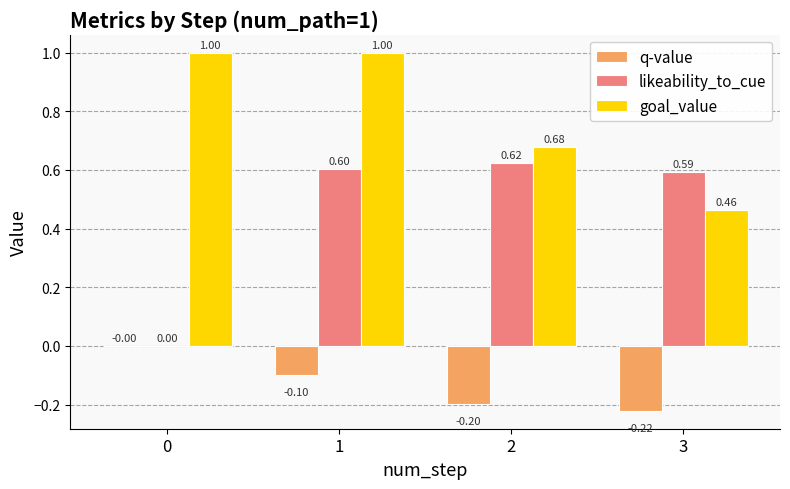

What is the sum of all likeability_to_cue values?

1.8